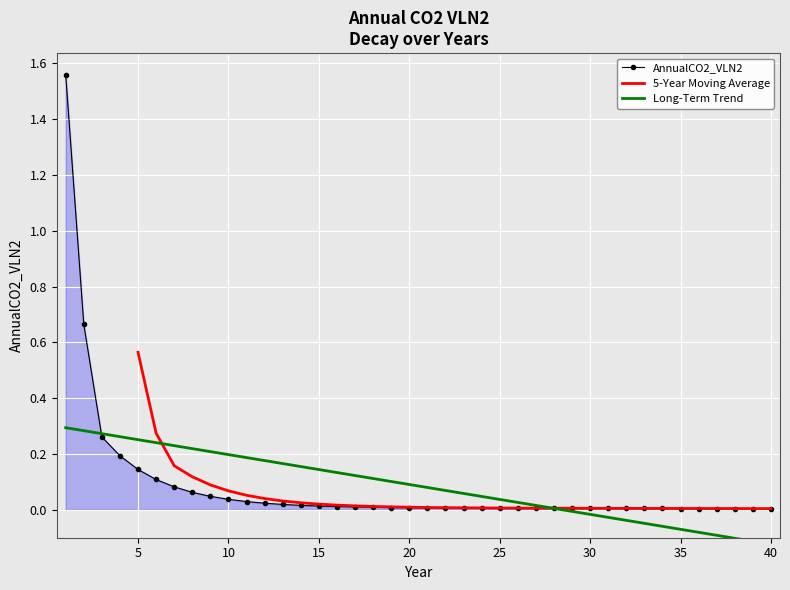

True or false: the data shows 0.0 at 36.

True